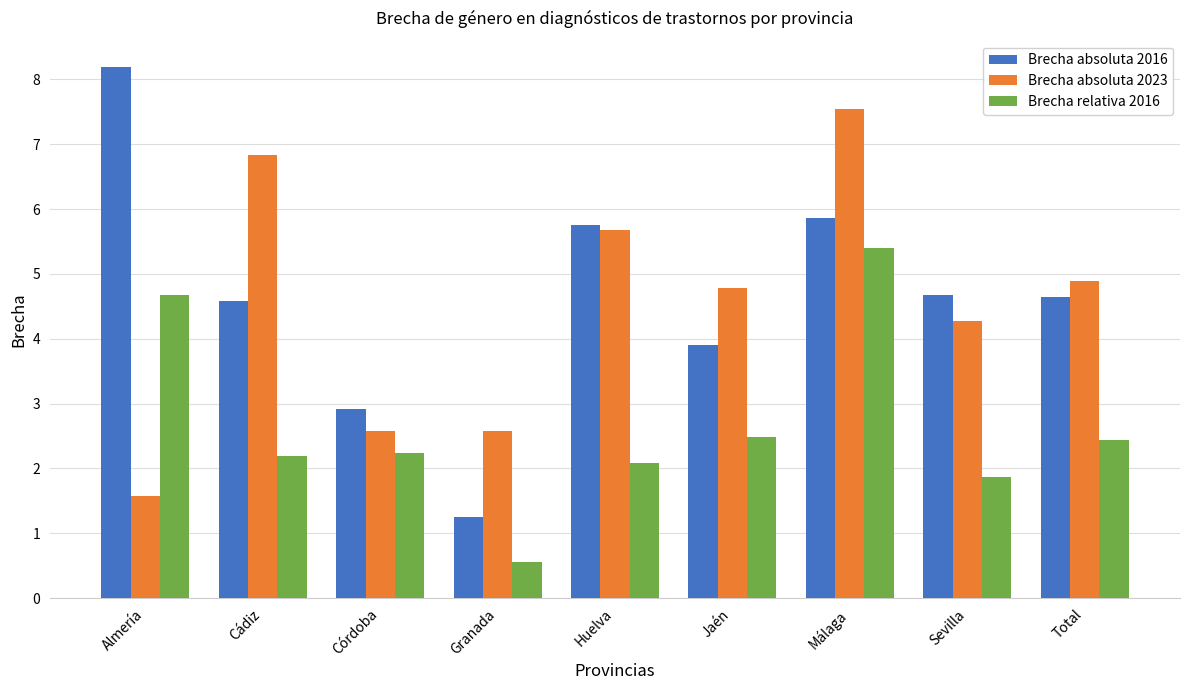

At how many categories does at least one series exceed 1?

9